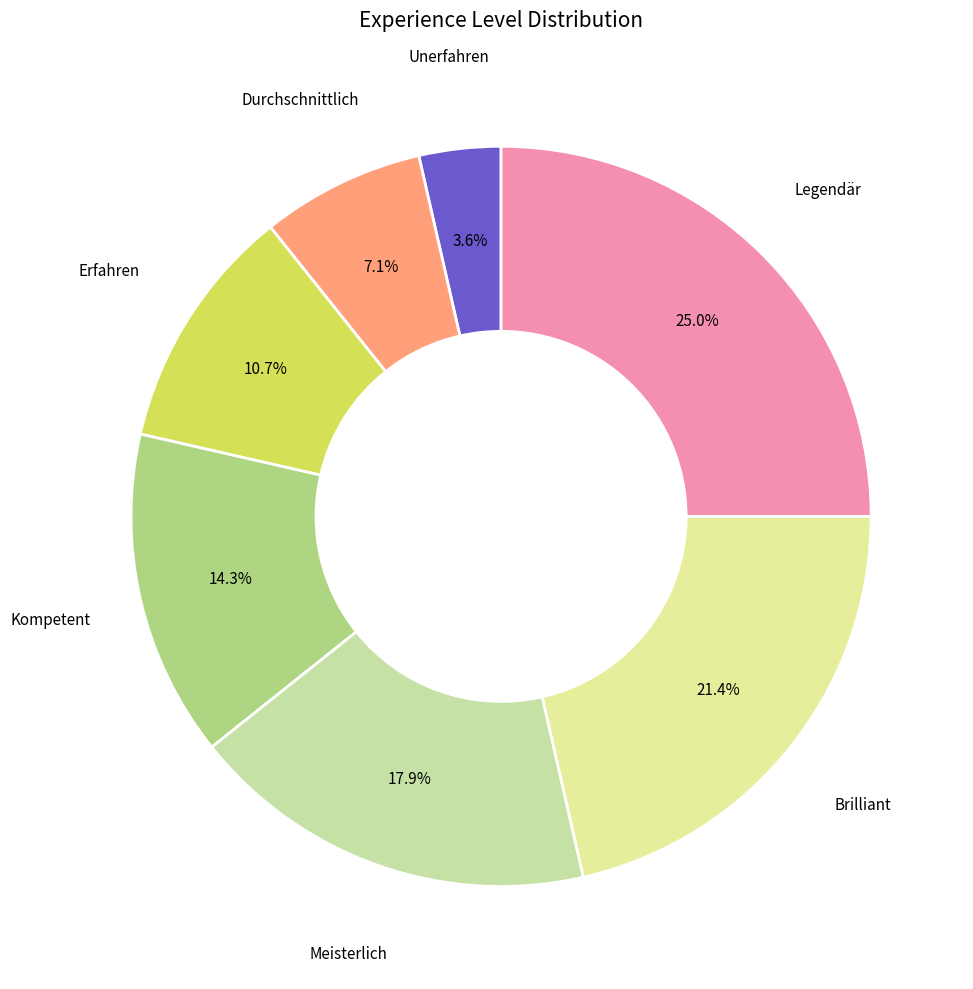

How many segments does this pie chart have?

7